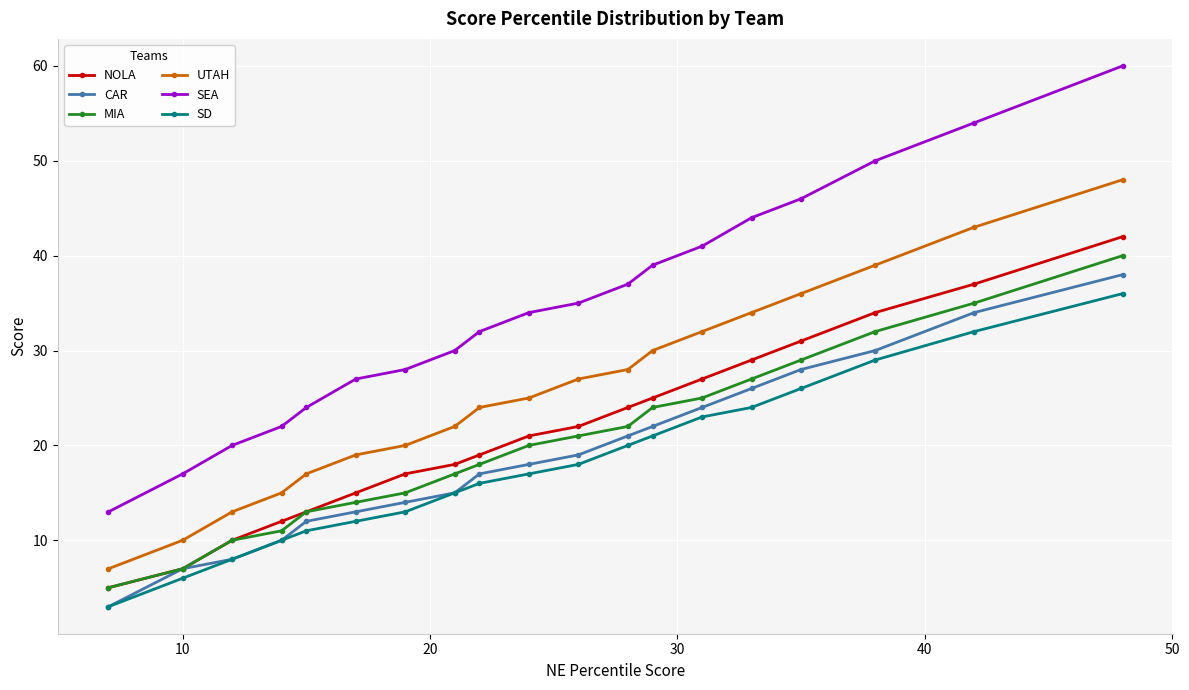

What is the value of the SD point at the 4th from the left?

10